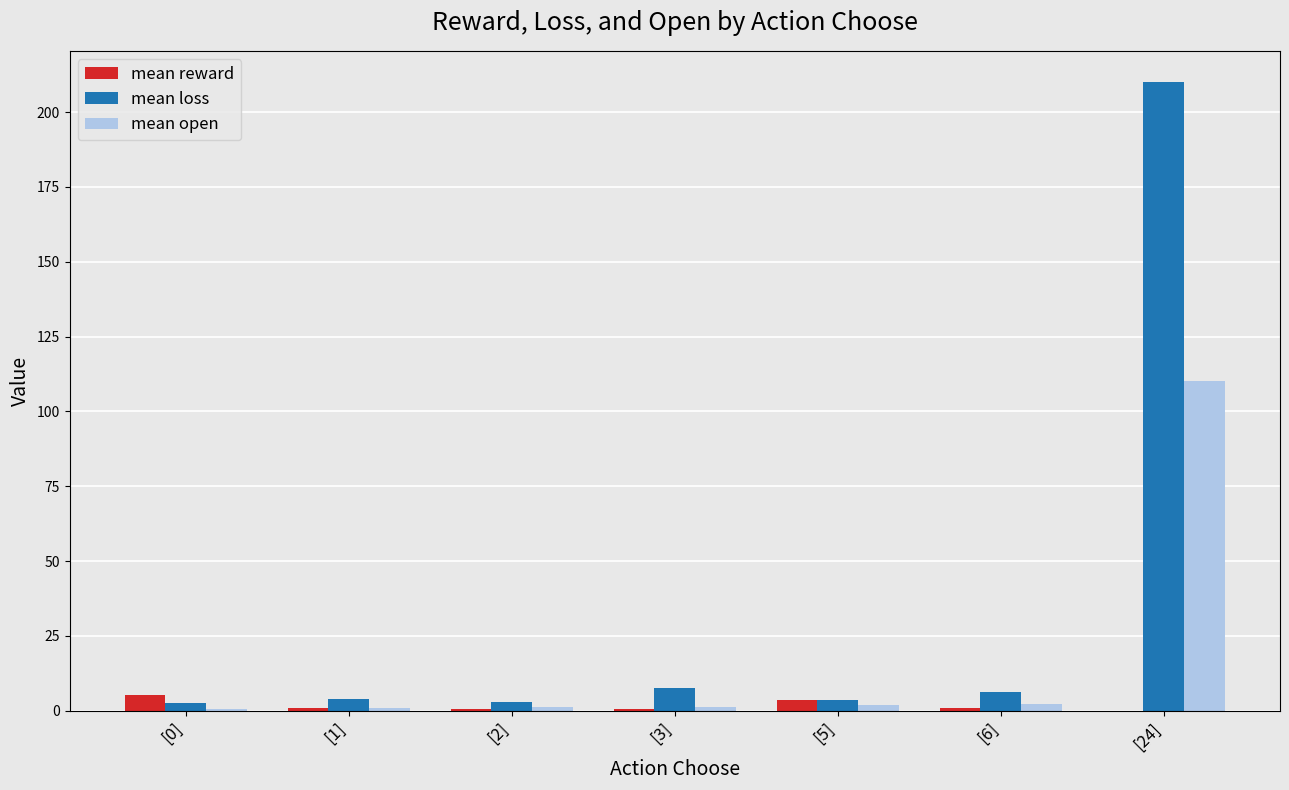

Which category has the highest value across all series?

[24]